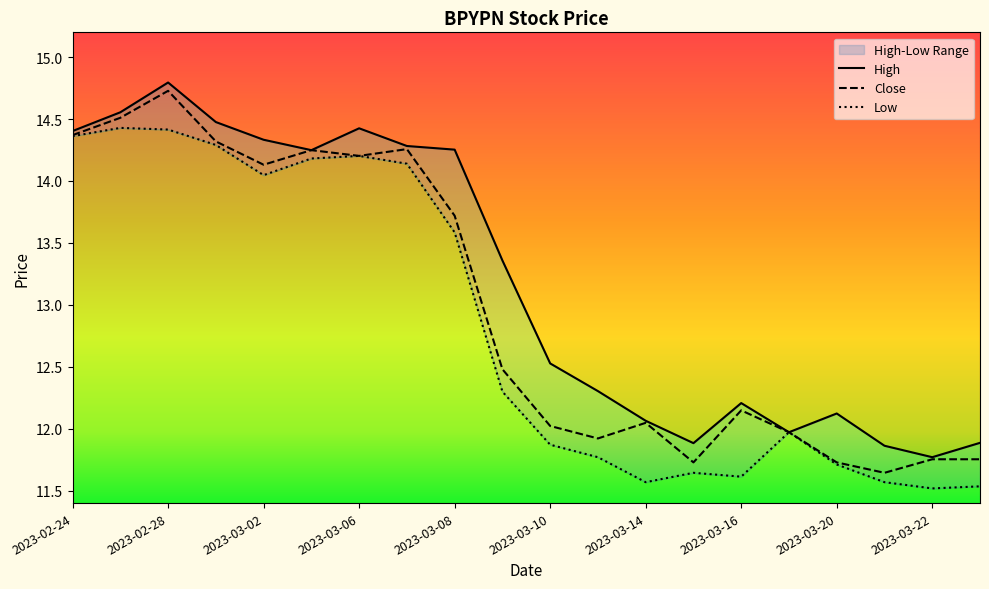

What is the difference between the second highest and minimum values in the Close series?

2.9